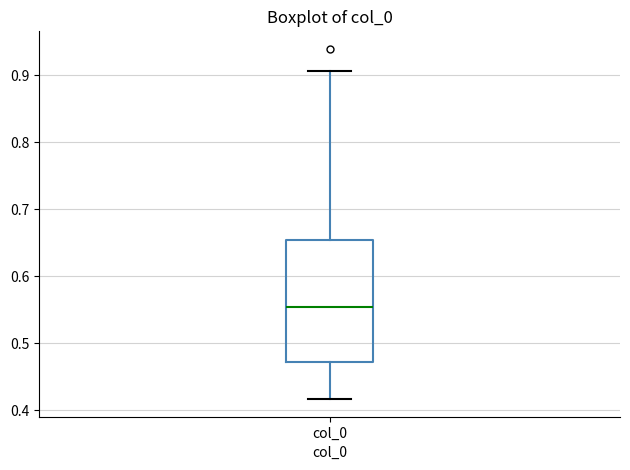

Read this box plot against the y-axis: the position of the median line, the range covered by the box, and the ends of both whiskers. The values are not printed on the chart, so give them approximately, as read against the axis.

median 0.55, box 0.47 to 0.65, whiskers 0.42 to 0.91